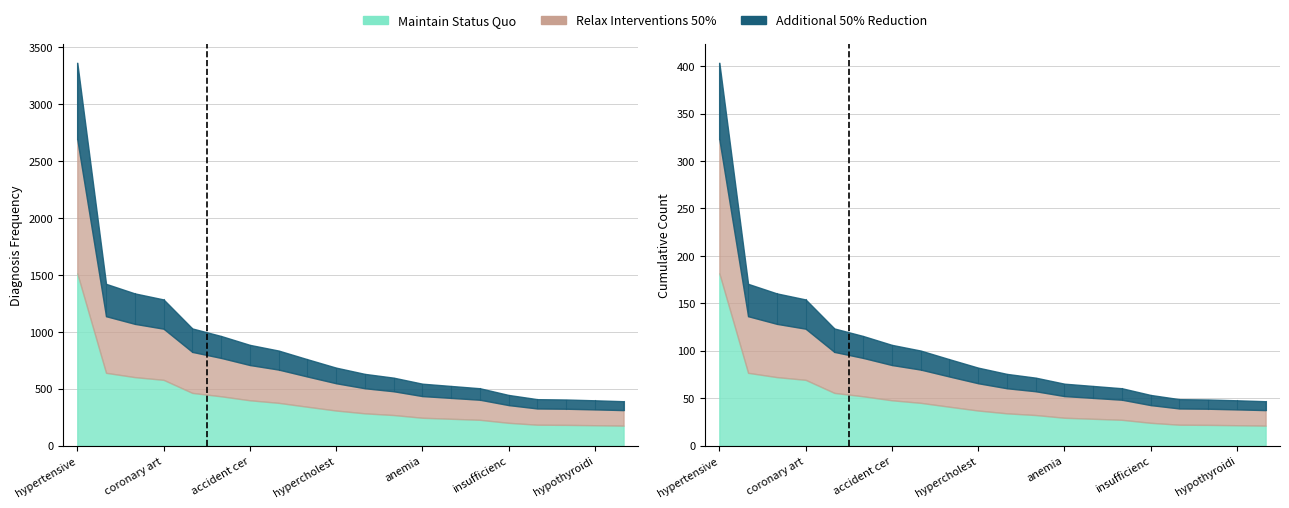

True or false: fatigue has a value of 1 at hypothyroidism.

False